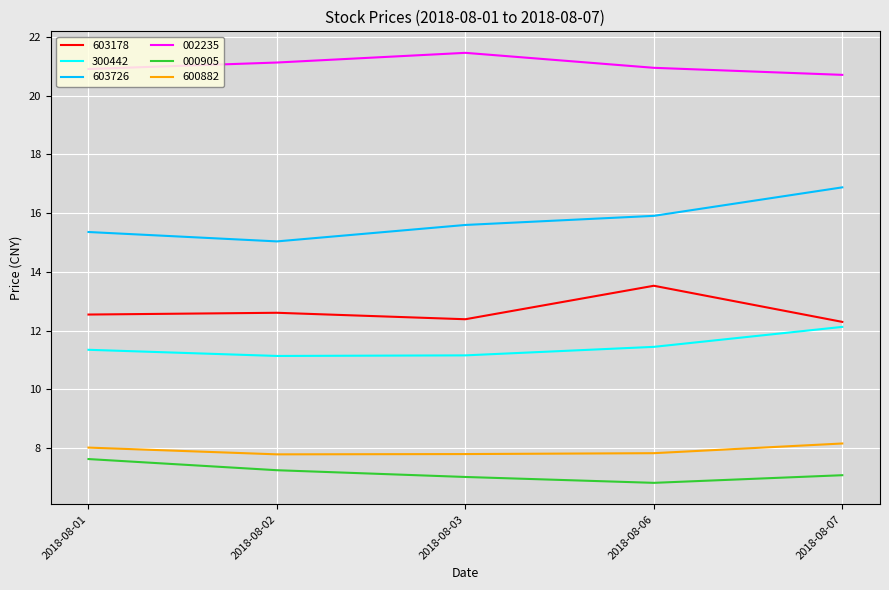

What is the approximate value of 300442 at 2018-08-07?

12.1